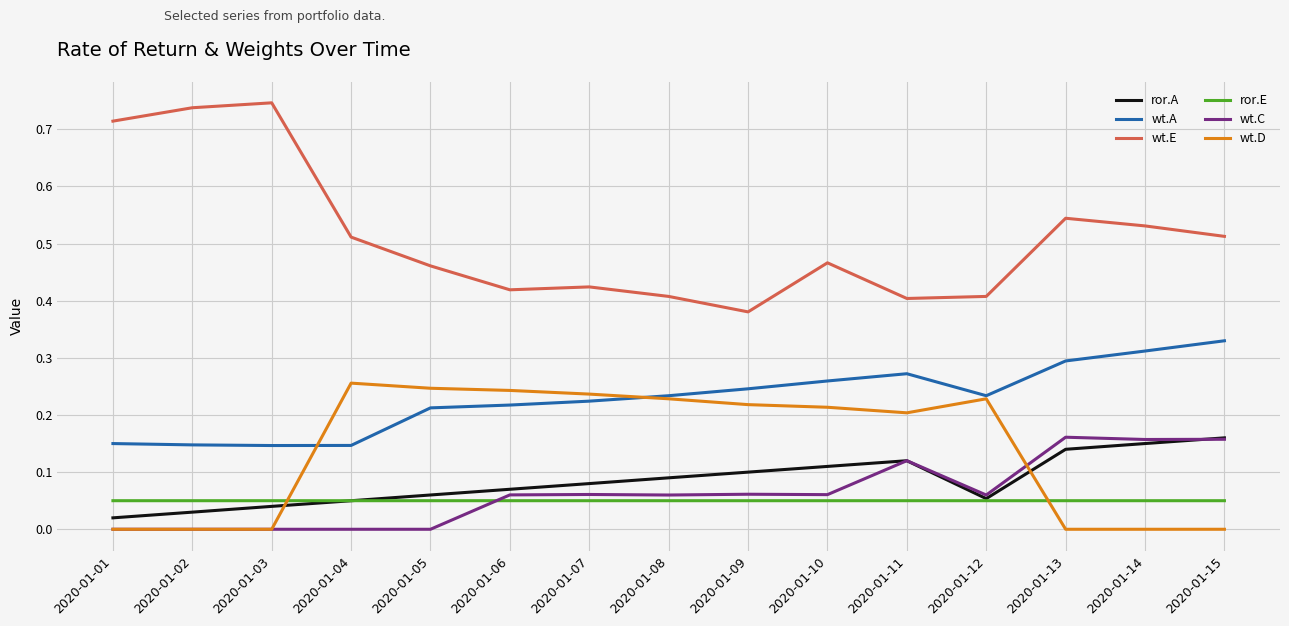

How many intersections are there between ror.A and wt.D?

2